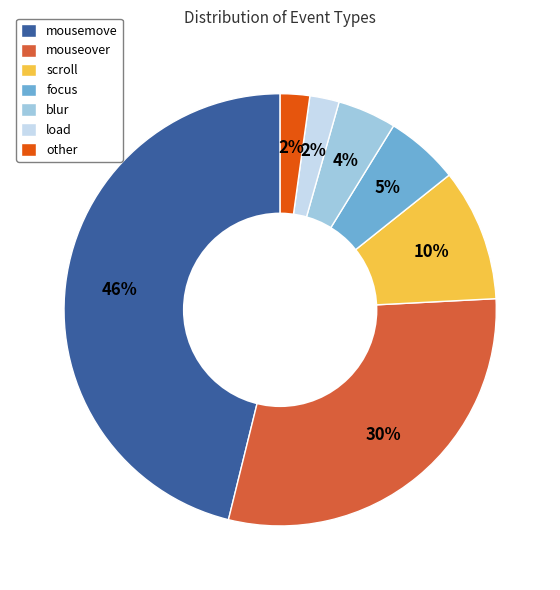

How many slices are in this pie chart?

7